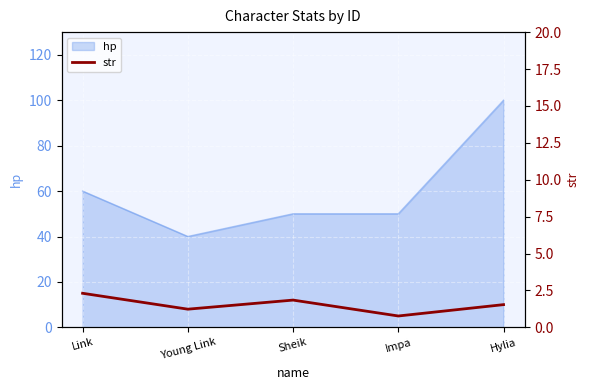

What position from the left is Impa?

4